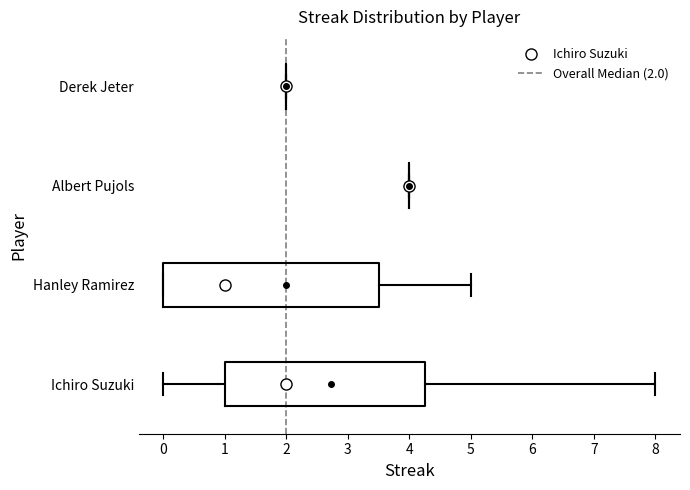

Reading bottom to top, read every box against the x-axis: the position of its median line, the range the box covers, and the ends of its whiskers. The values are not printed on the chart, so give them approximately, as read against the axis.

Ichiro Suzuki: median 2.0, box 1.0 to 4.3, whiskers 0.0 to 8.0
Hanley Ramirez: median 1.0, box 0.0 to 3.5, whiskers 0.0 to 5.0
Albert Pujols: box collapsed to a line at 4.0, whiskers 4.0 to 4.0
Derek Jeter: box collapsed to a line at 2.0, whiskers 2.0 to 2.0